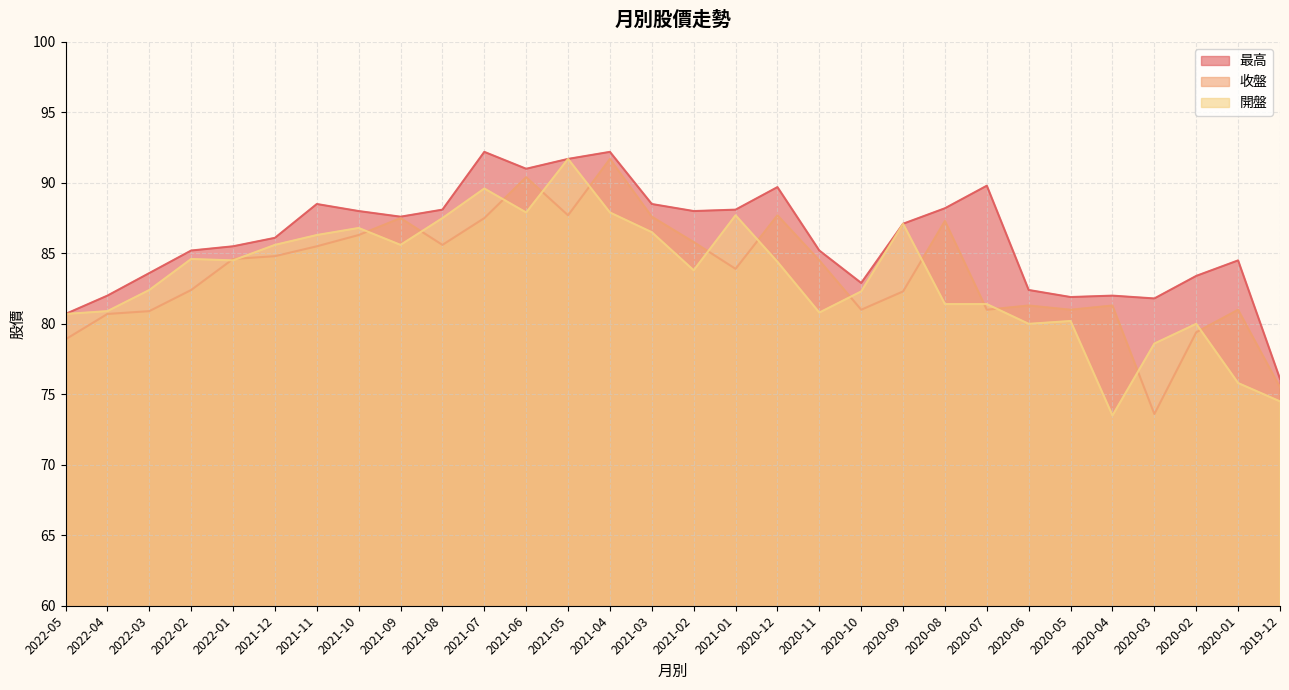

What is the difference between the maximum and minimum values in the 收盤 series?

18.1